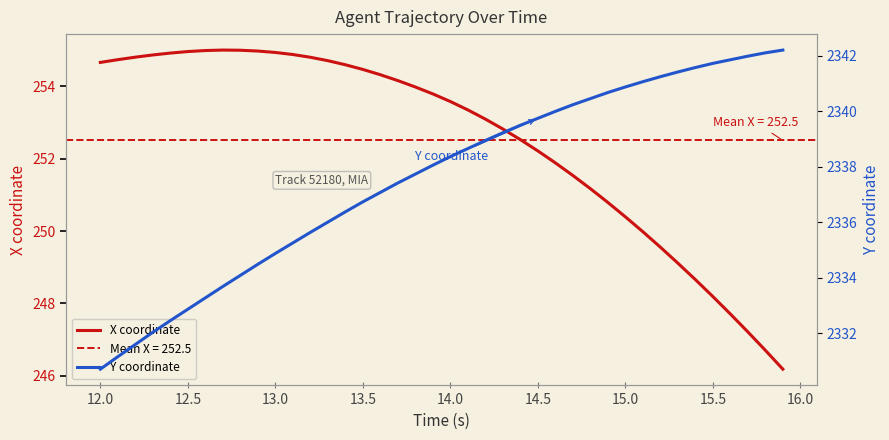

The value of X coordinate at 13.0 is 254.9. True or false?

True